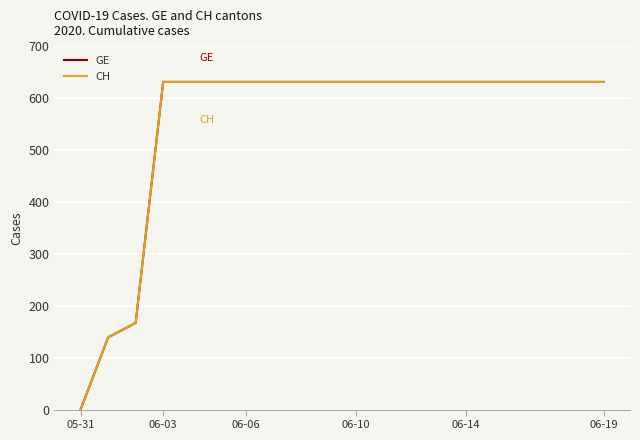

Does the chart display data point markers on the line(s)?

No